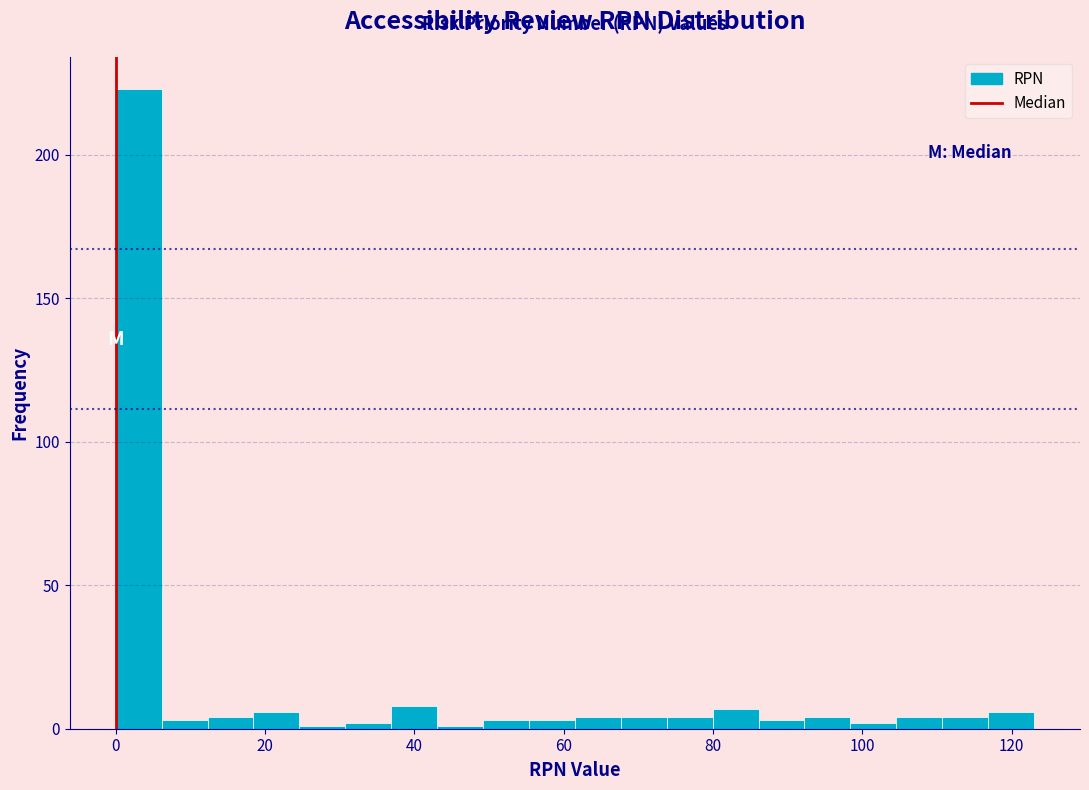

Read against the x-axis, roughly where is the centre of the tallest bar?

4